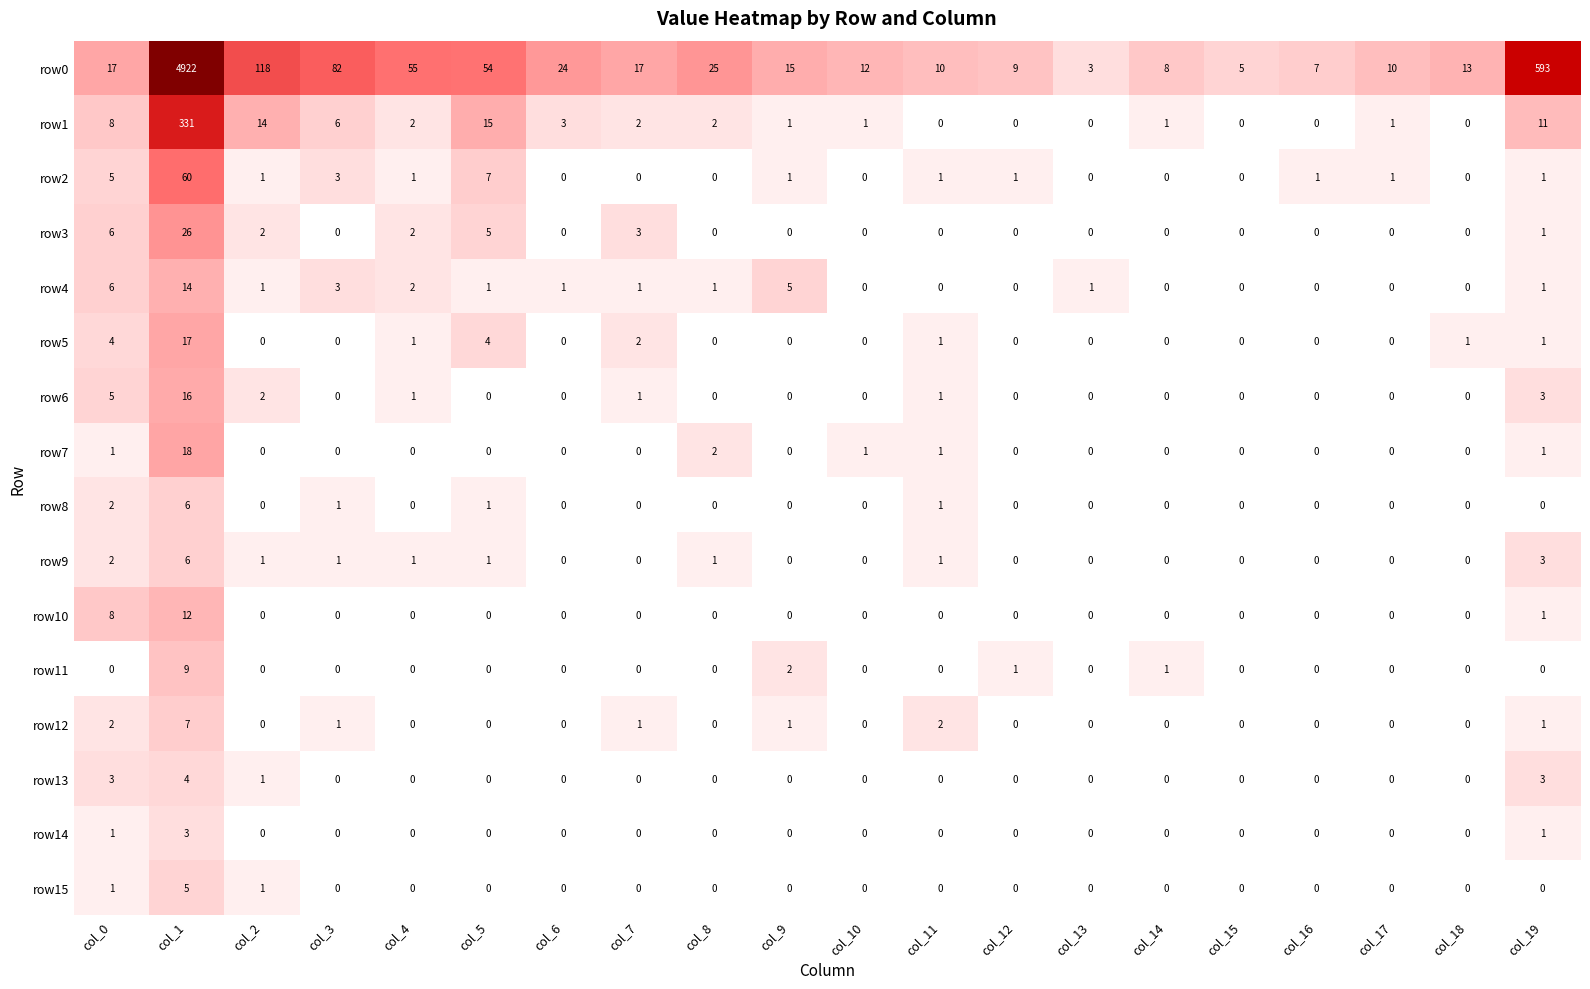

Is it true that row4 equals 0 at col_8?

False